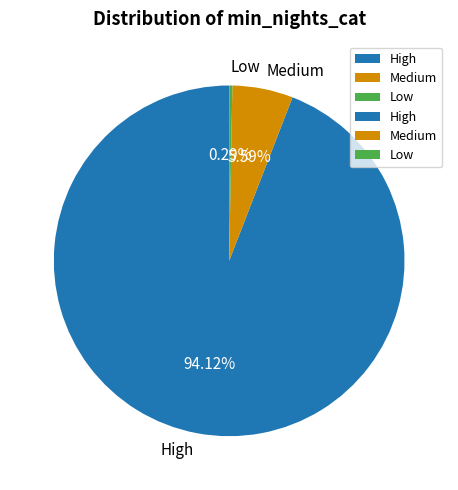

Is it true that Low is 0% of the pie?

True